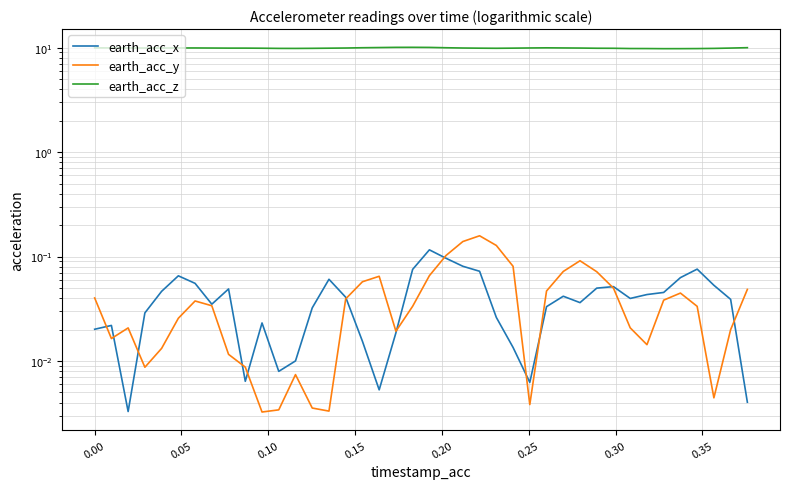

What is the highest value of the earth_acc_z series?

10.1